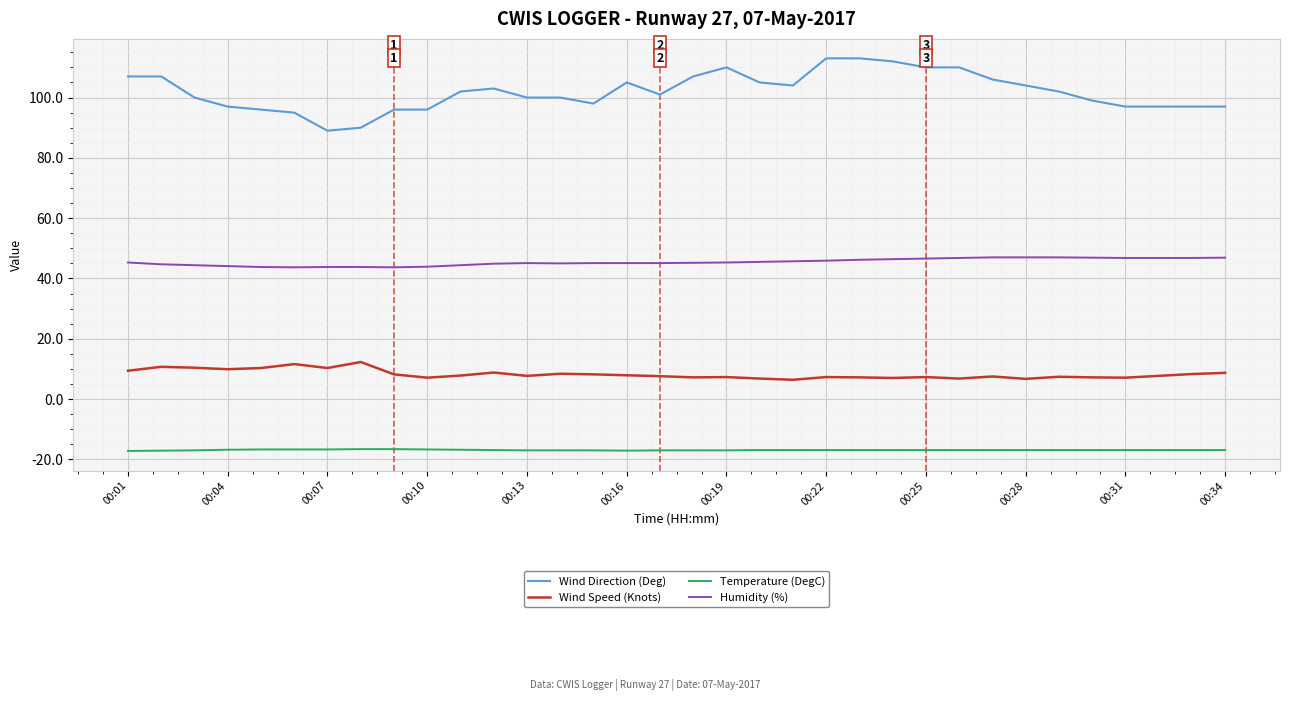

What is the highest value of the Wind Direction (Deg) series?

113.0